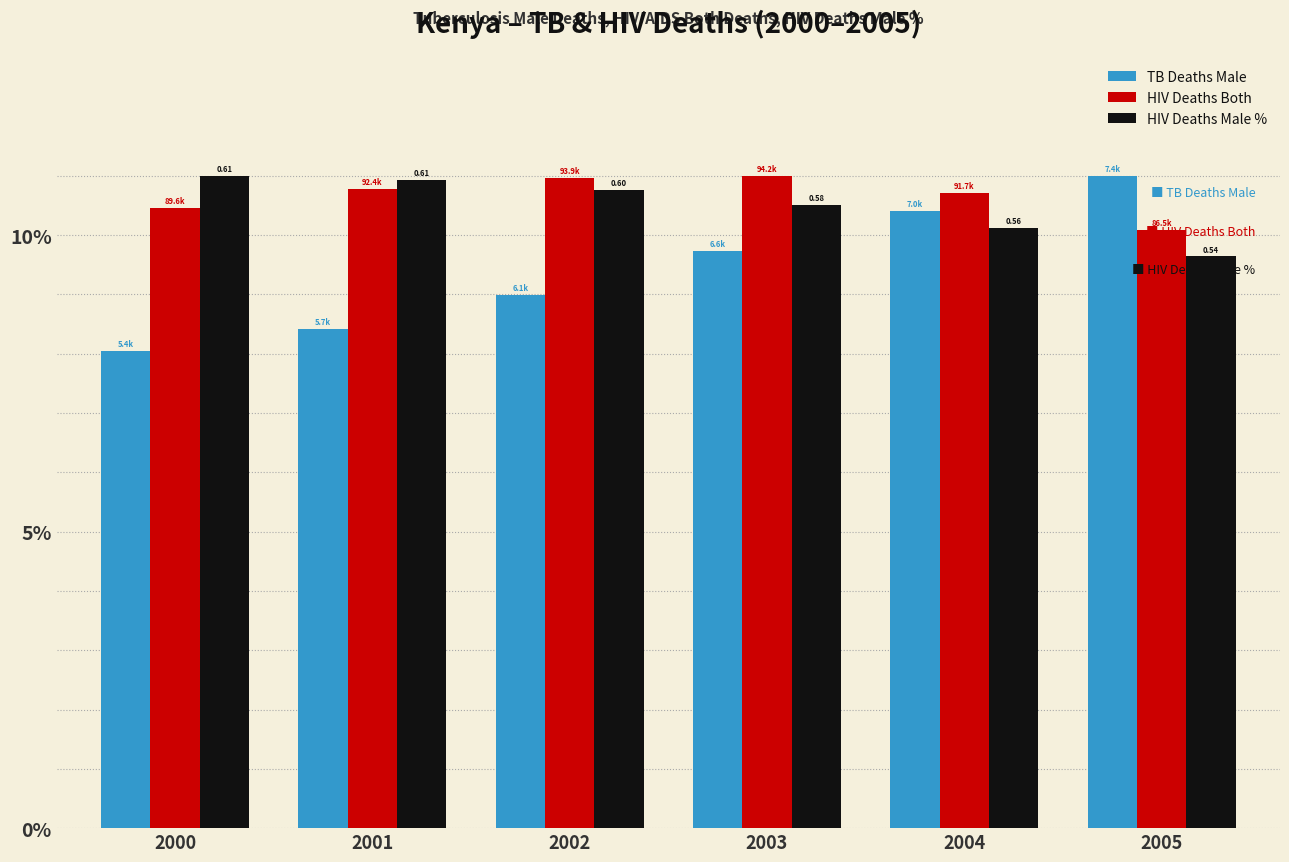

Where does the HIV Deaths Male % series first go above 10?

2000